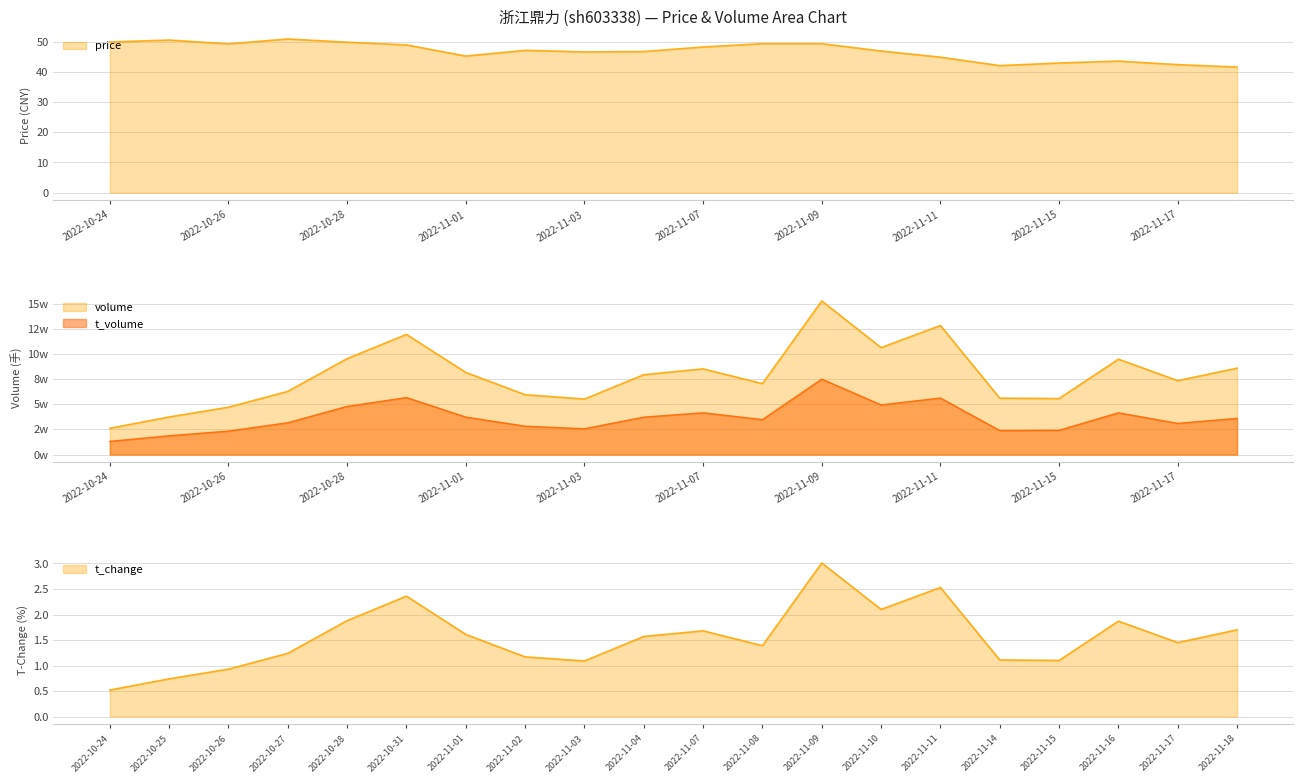

What is the difference between the second highest and minimum values in the t_volume series?

43516.0